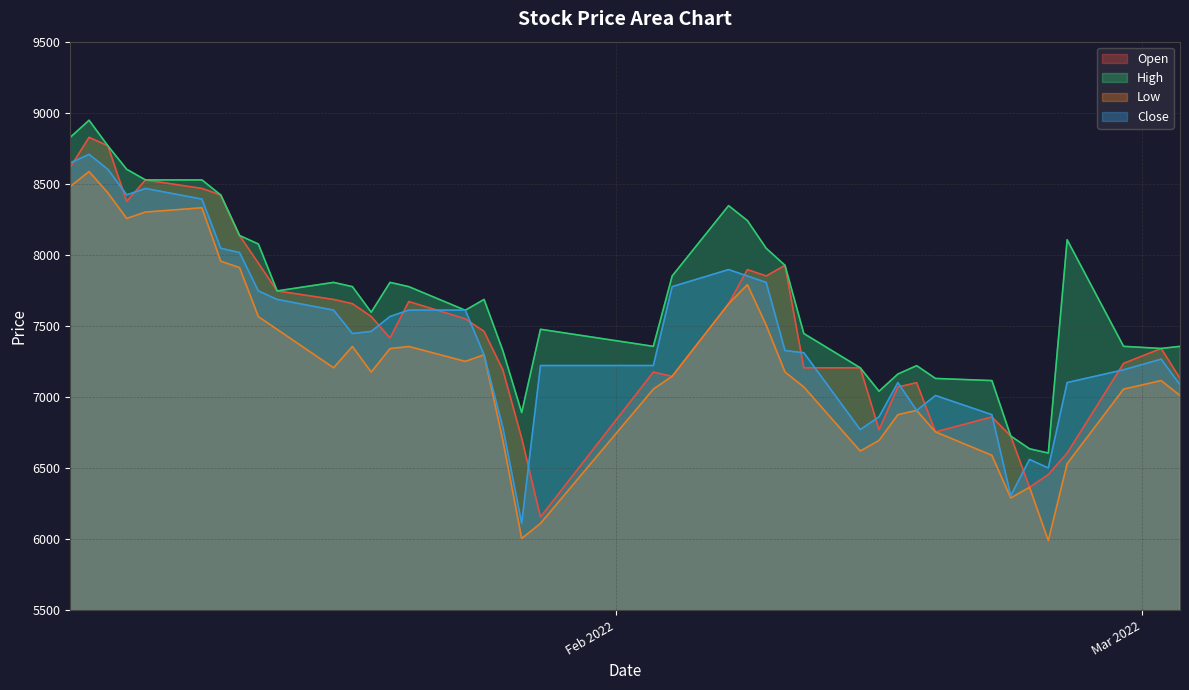

True or false: Close and Low cross at least once.

False